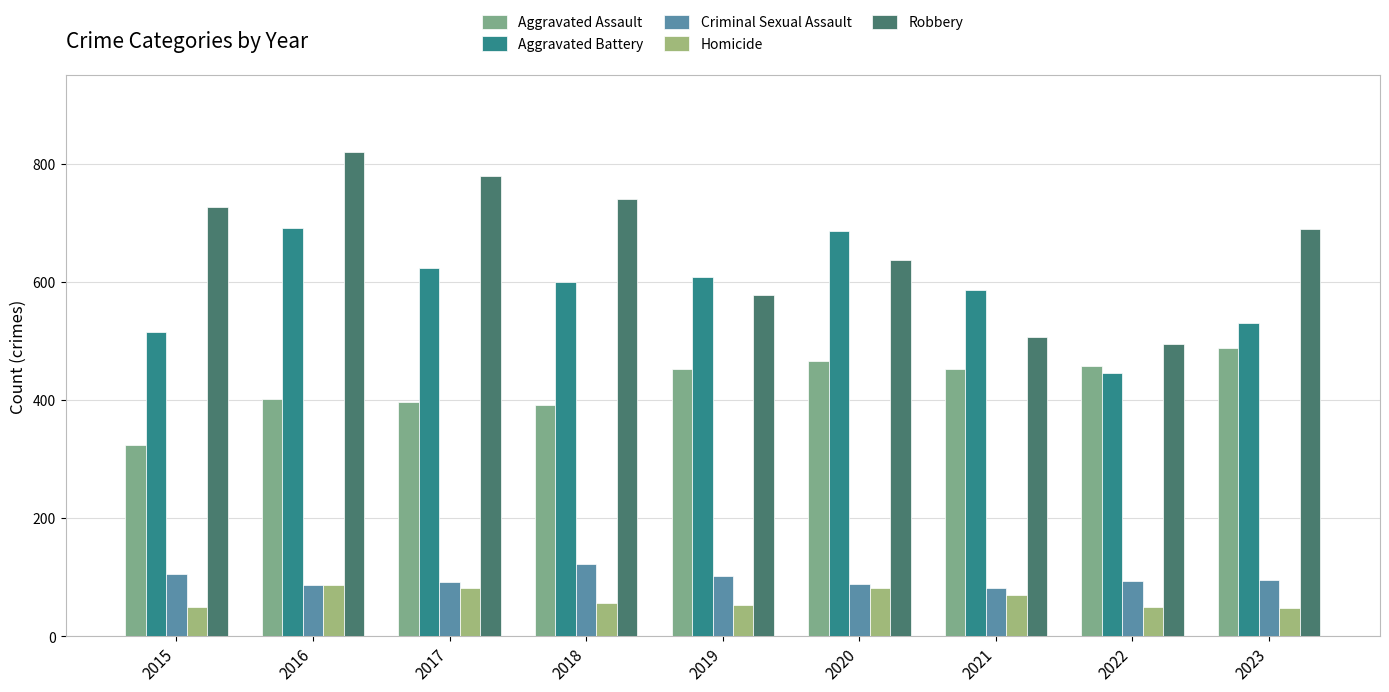

Is it true that Criminal Sexual Assault equals 96 at 2023?

True